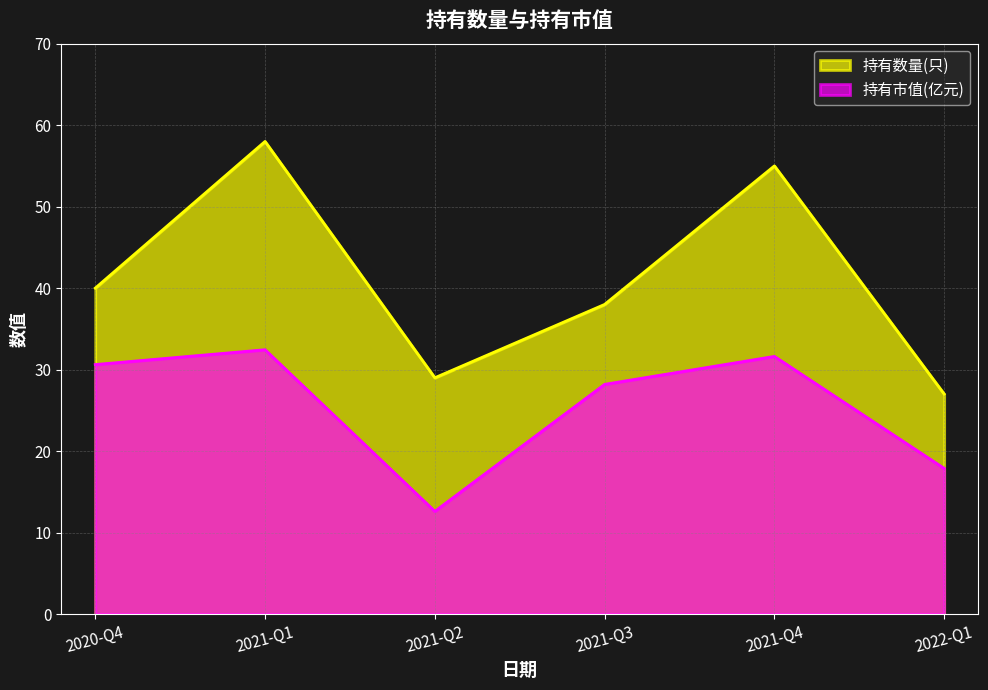

Which series has the largest total across all categories?

持有数量(只)